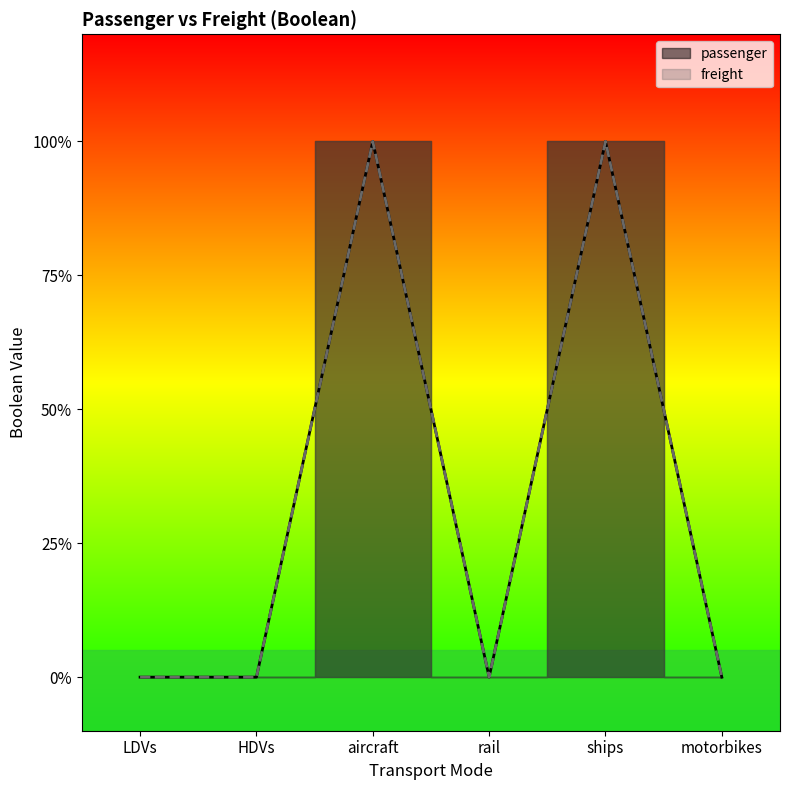

True or false: passenger and freight intersect in this chart.

False